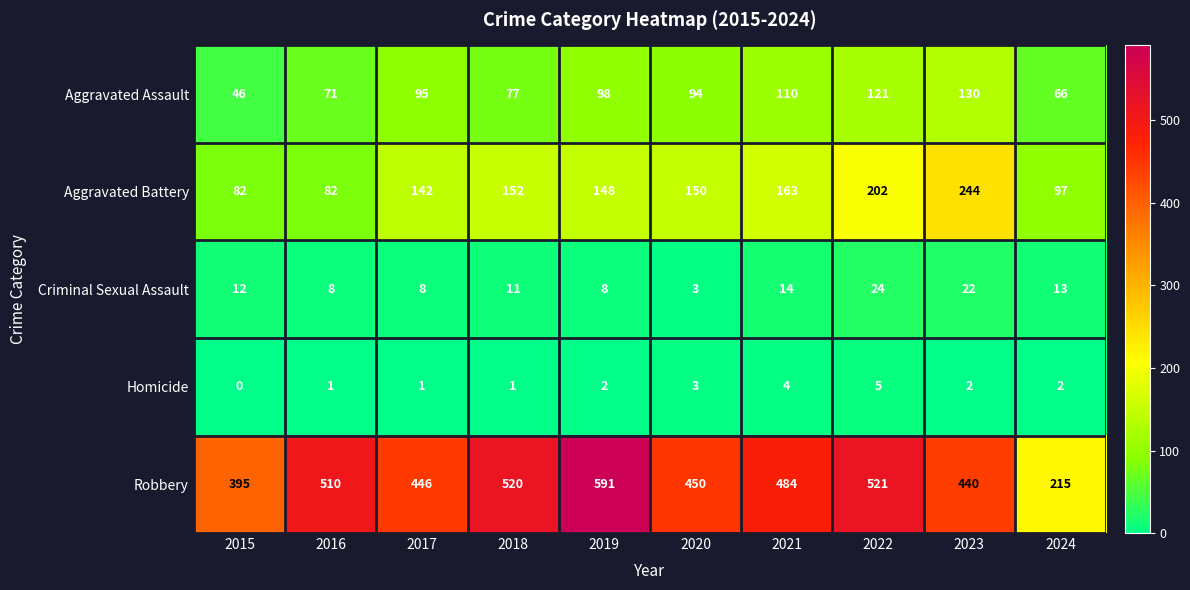

At which label is Criminal Sexual Assault closest to 13?

2024